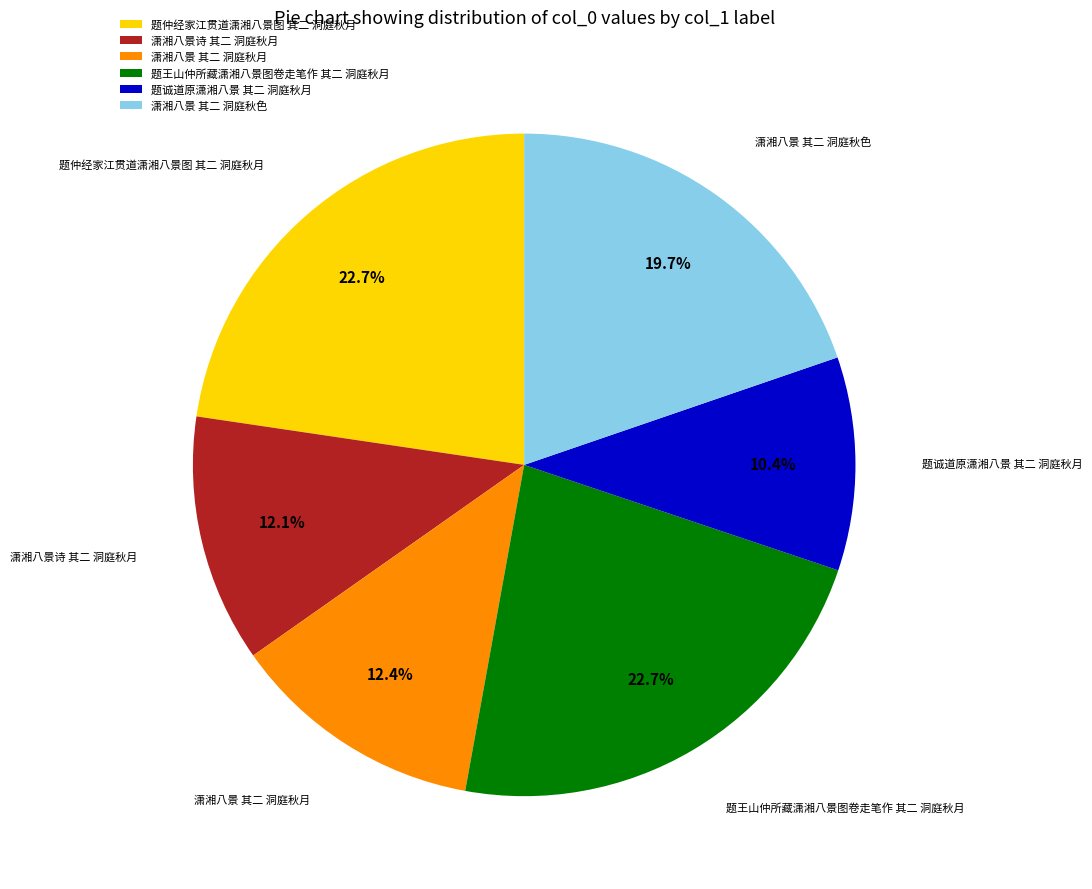

To the nearest percent, what is the average slice percentage?

17%